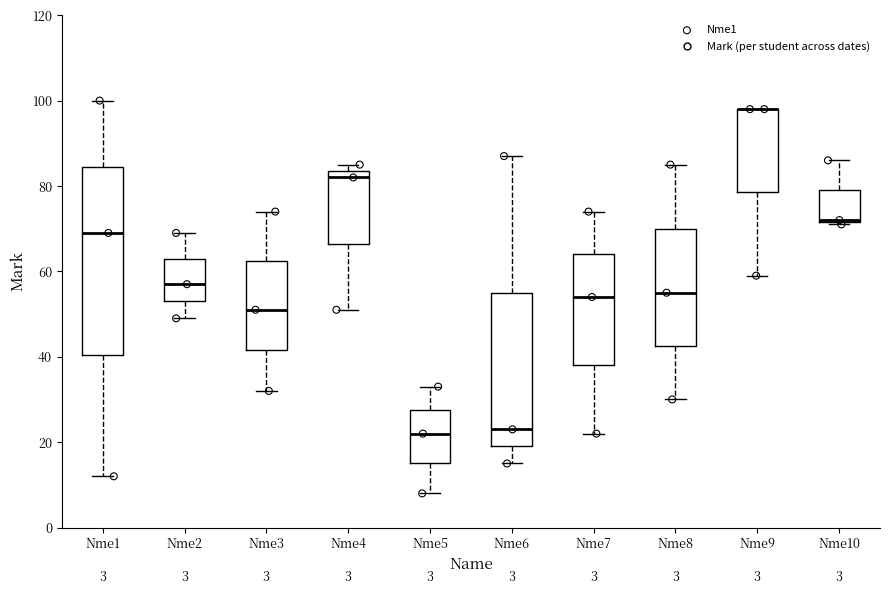

Which box is the tallest, from its lower edge to its upper edge?

Nme1